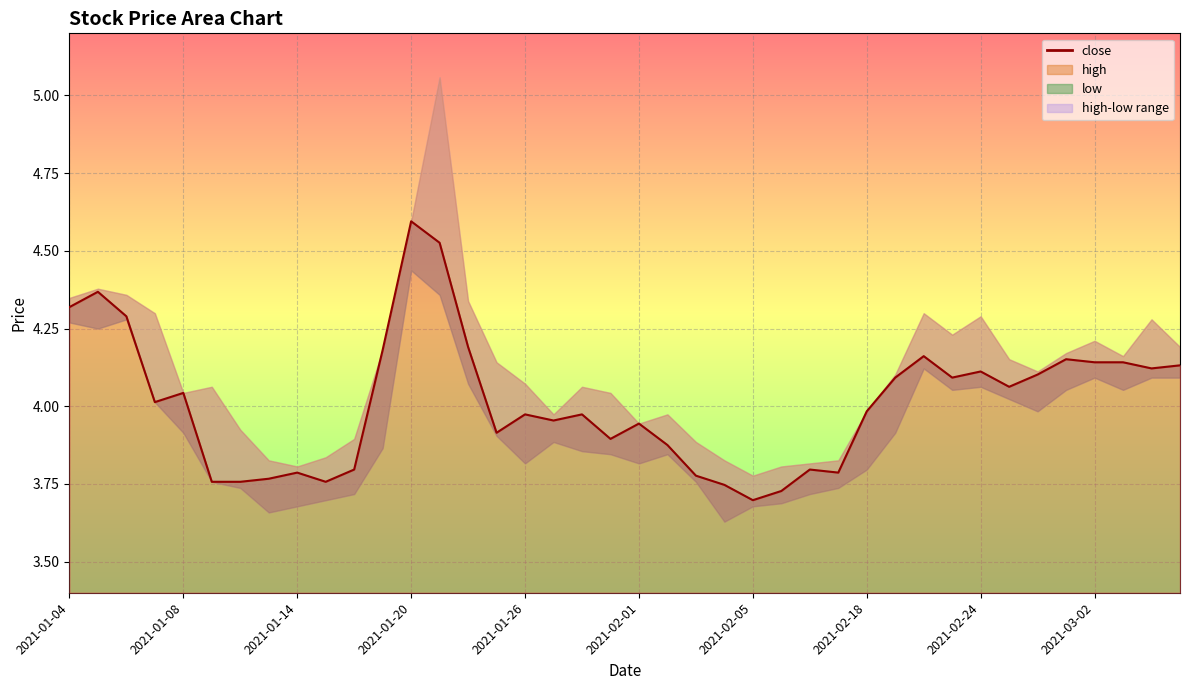

In high, how many points are higher than both neighbors (excluding endpoints)?

9